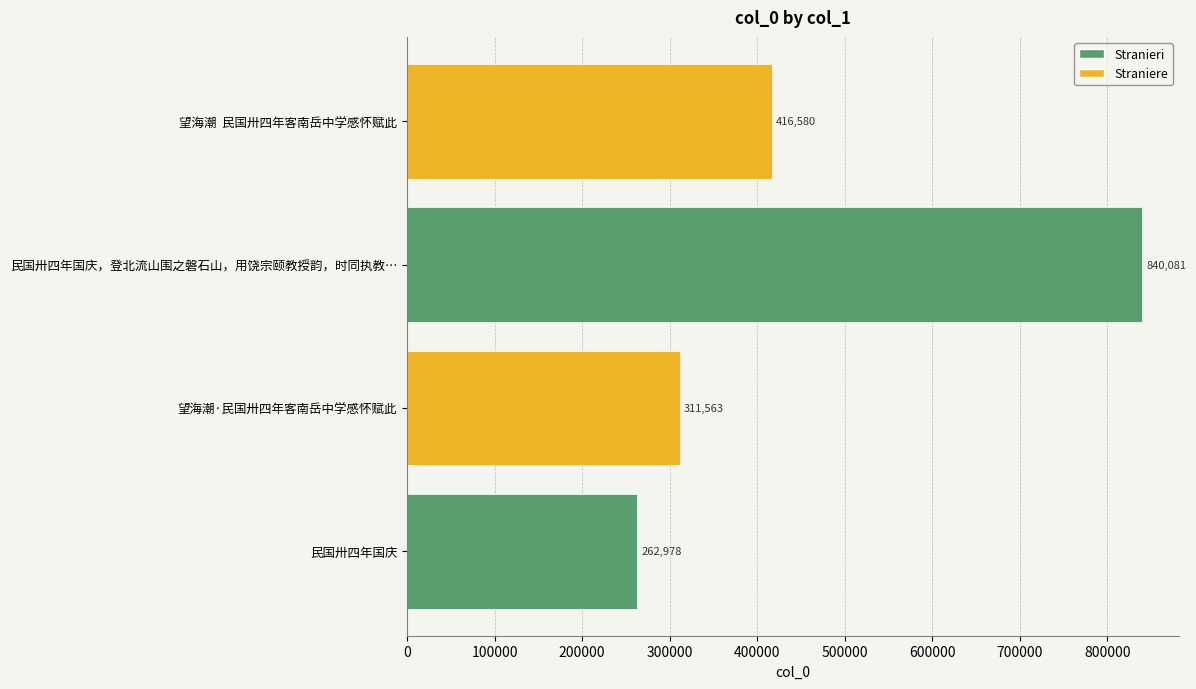

What is the change in value from 民国卅四年国庆 to 望海潮  民国卅四年客南岳中学感怀赋此?

+153602